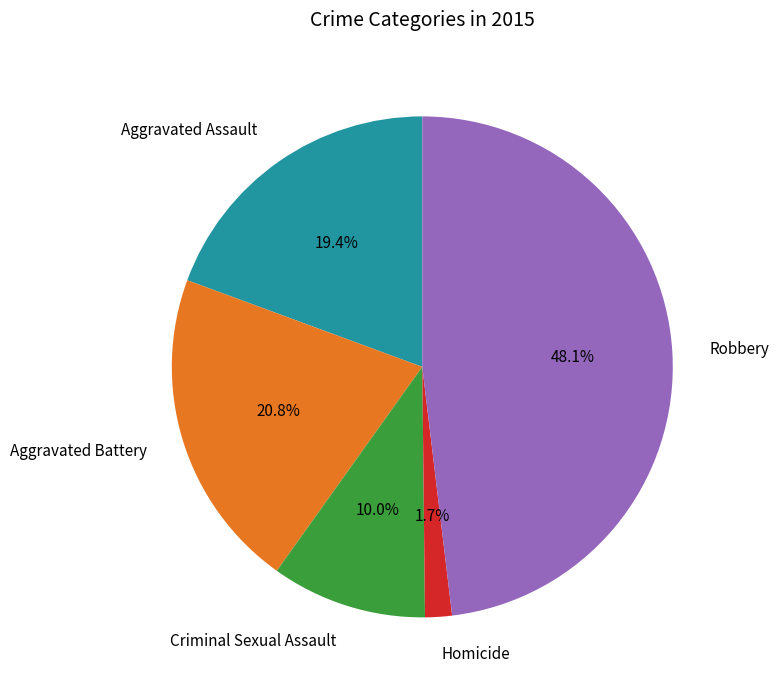

Count the number of slices in the pie.

5